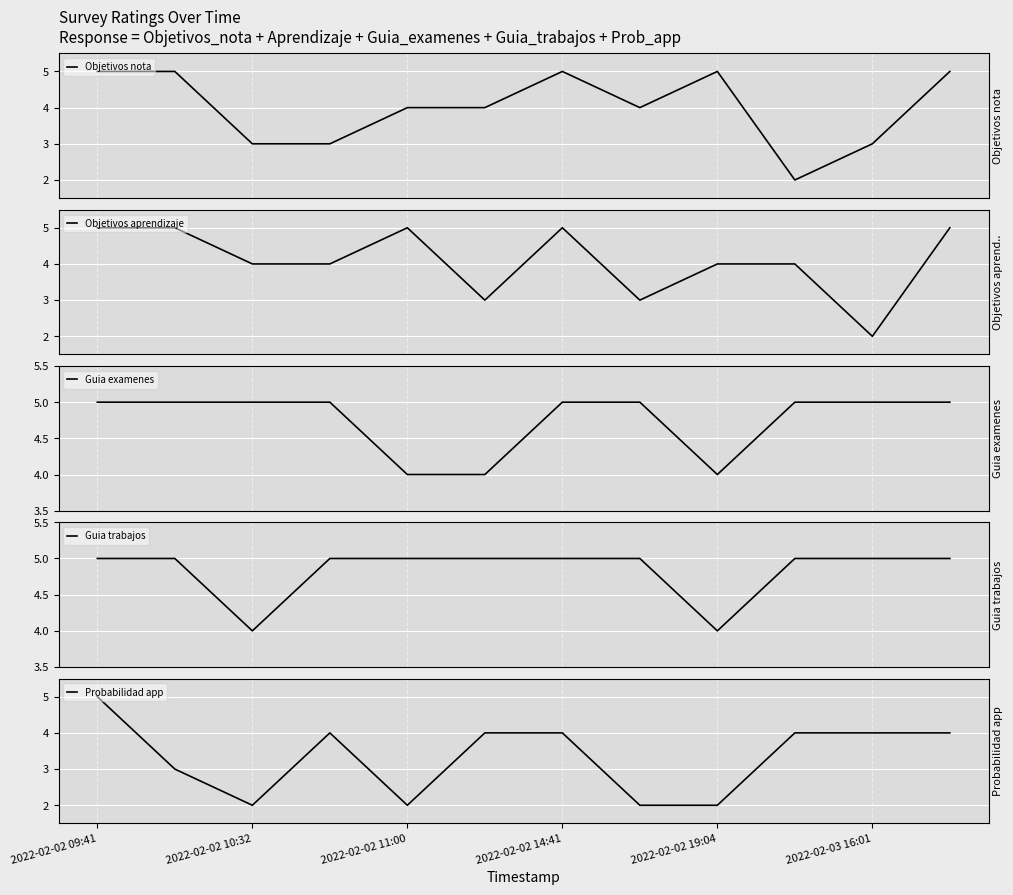

What position from the left is 2022-02-03 16:01?

11